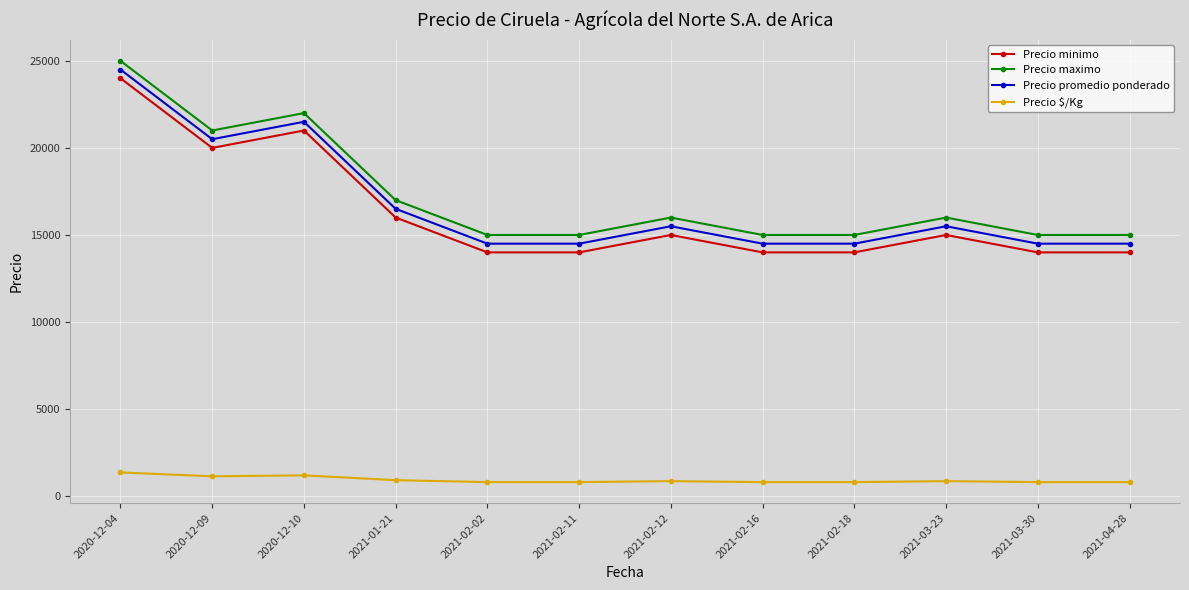

Where does the Precio maximo series first go above 16000?

2020-12-04